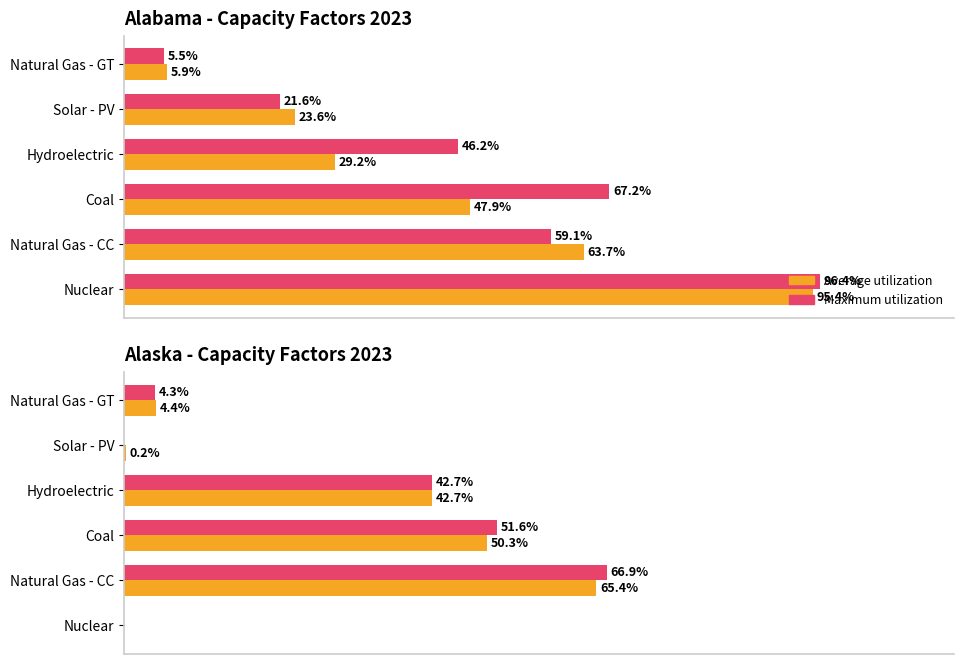

What are all the series names shown in the legend?

Maximum utilization, Average utilization